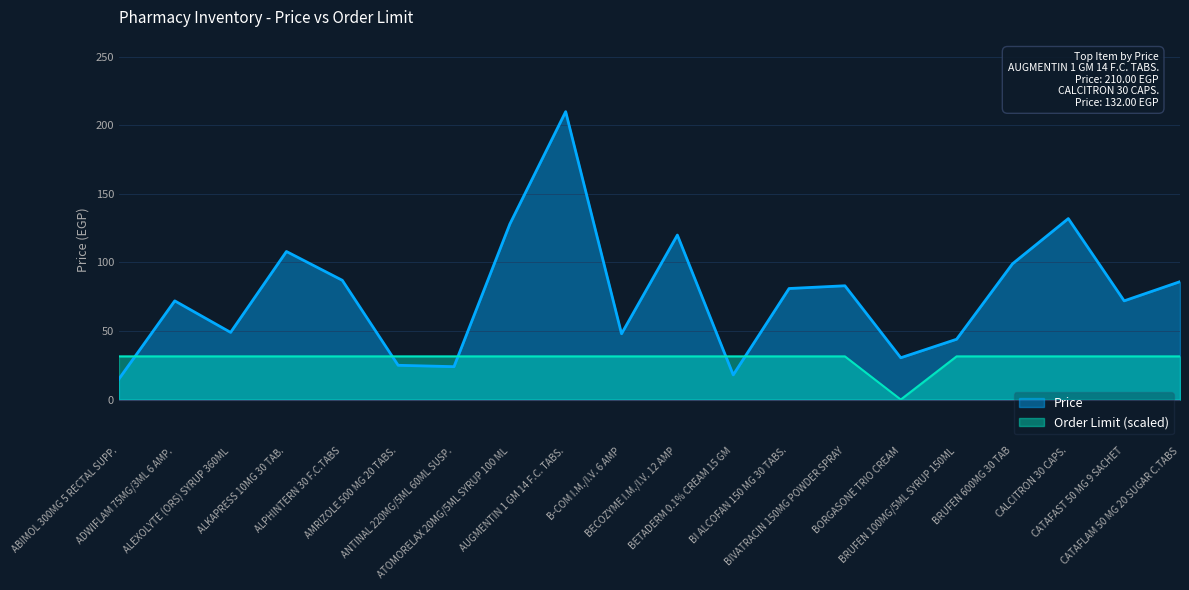

True or false: Order Limit and Price cross at least once.

True